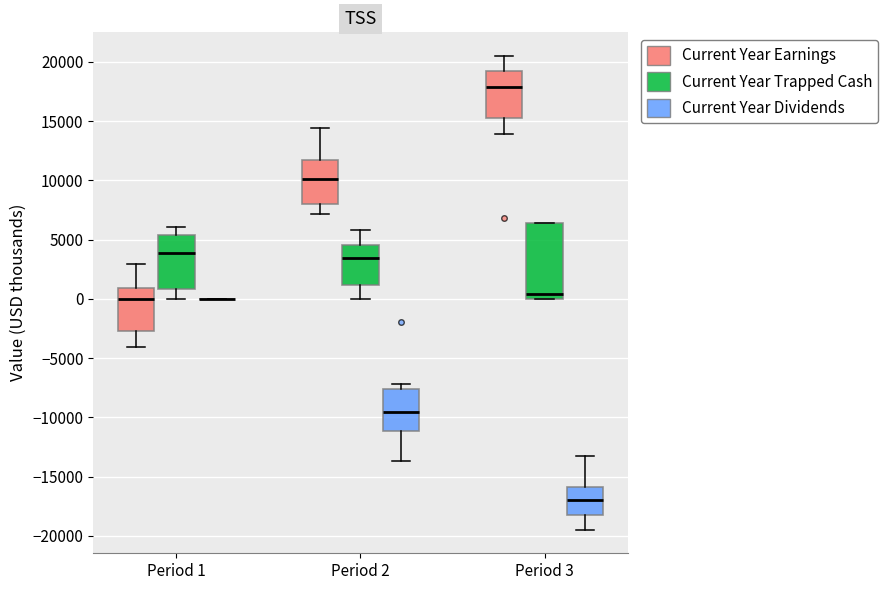

Which box is the tallest, from its lower edge to its upper edge?

Period 3 (Current Year Trapped Cash)